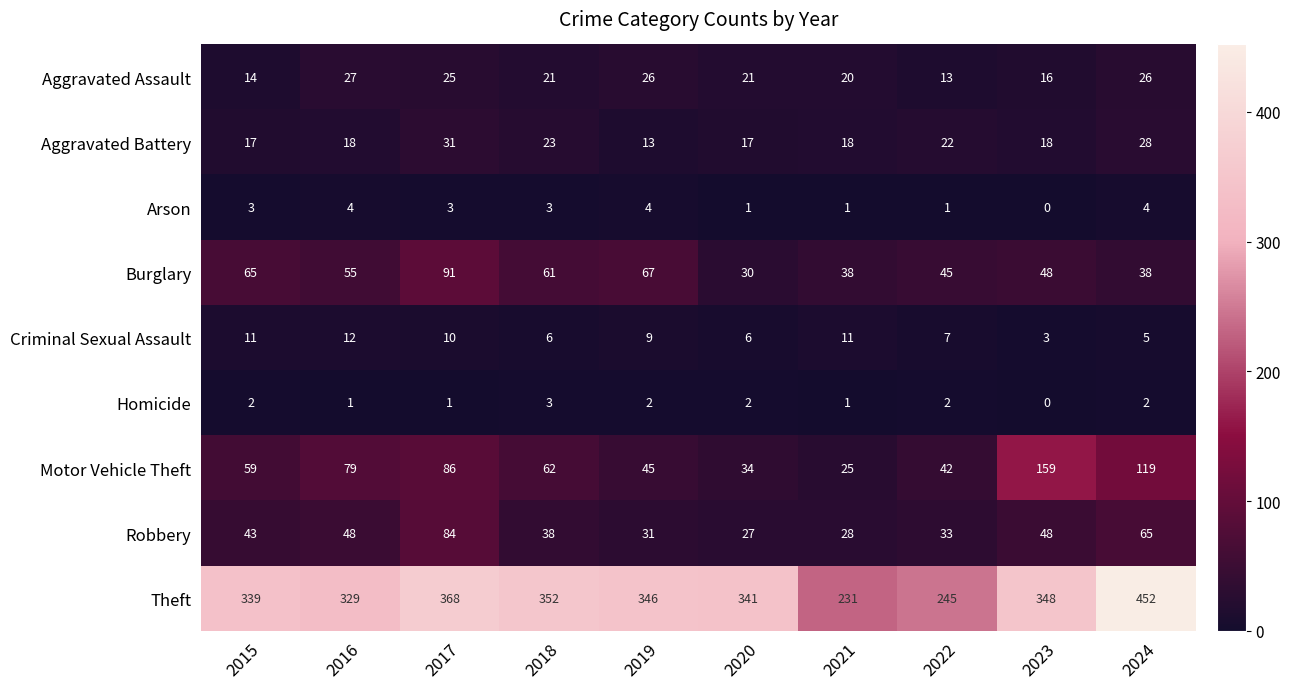

What is the difference between the Burglary values at 2022 and 2023?

3